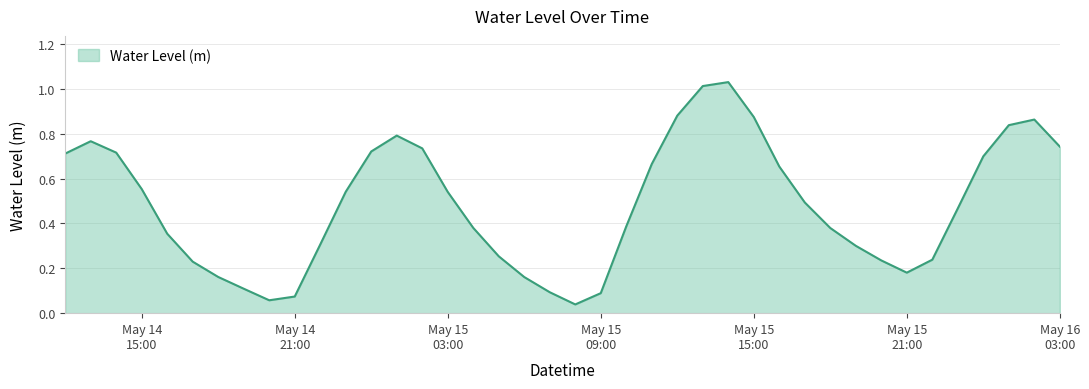

How many interior local peaks (higher than both neighbors) does the data have?

4